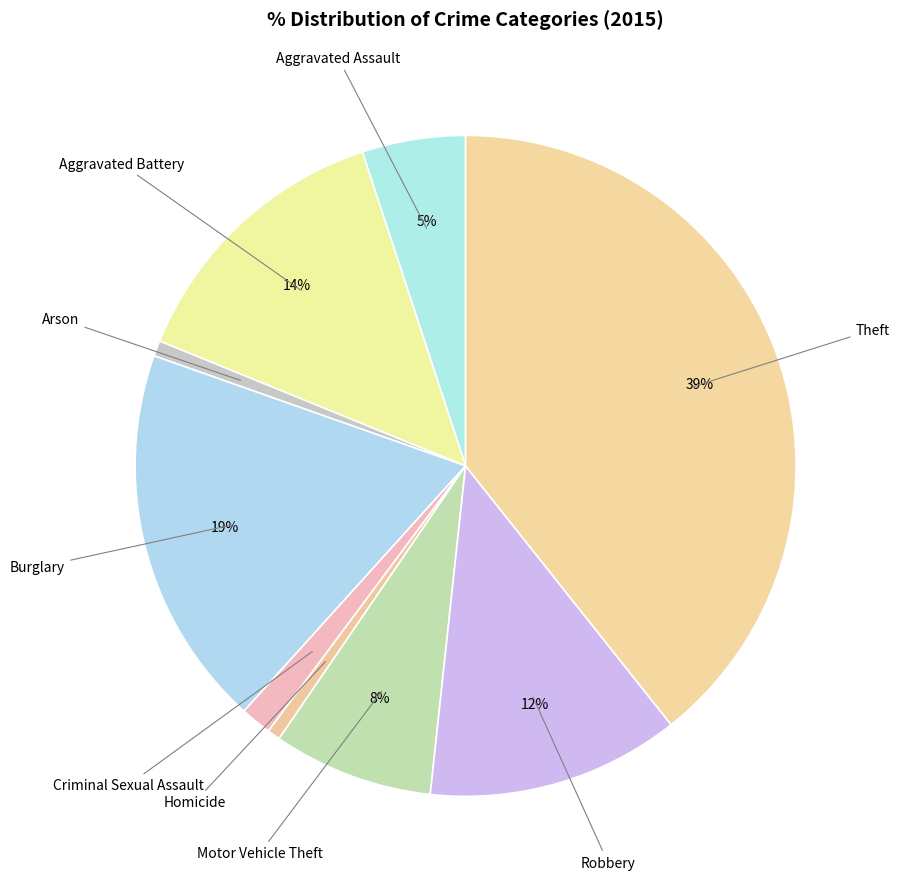

How many segments does this pie chart have?

9